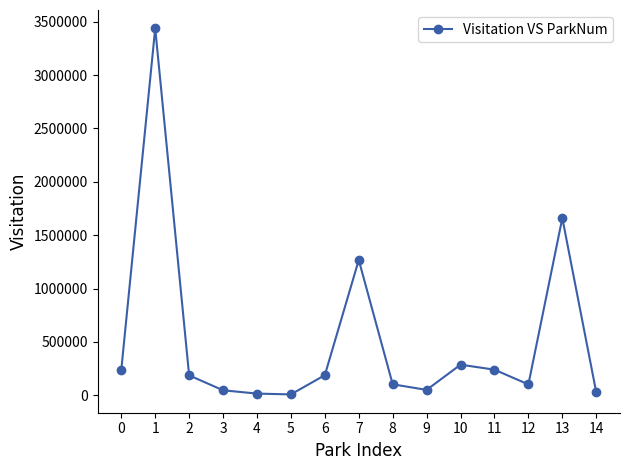

What is the average value?

524422